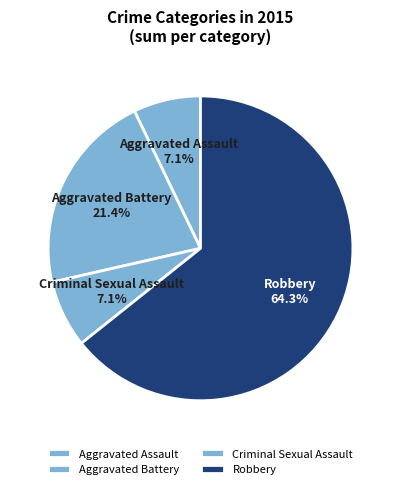

Is it true that Aggravated Battery is 13% of the pie?

False